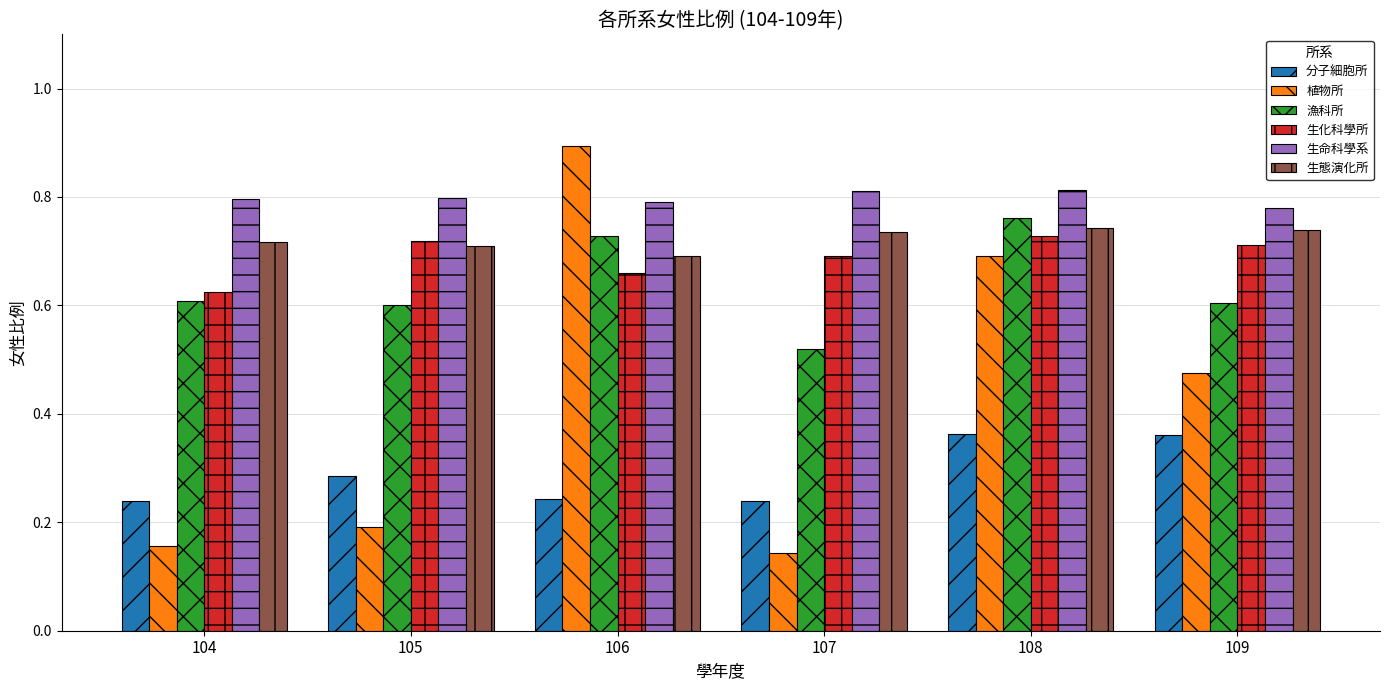

At which category does the chart reach its peak across all series?

106